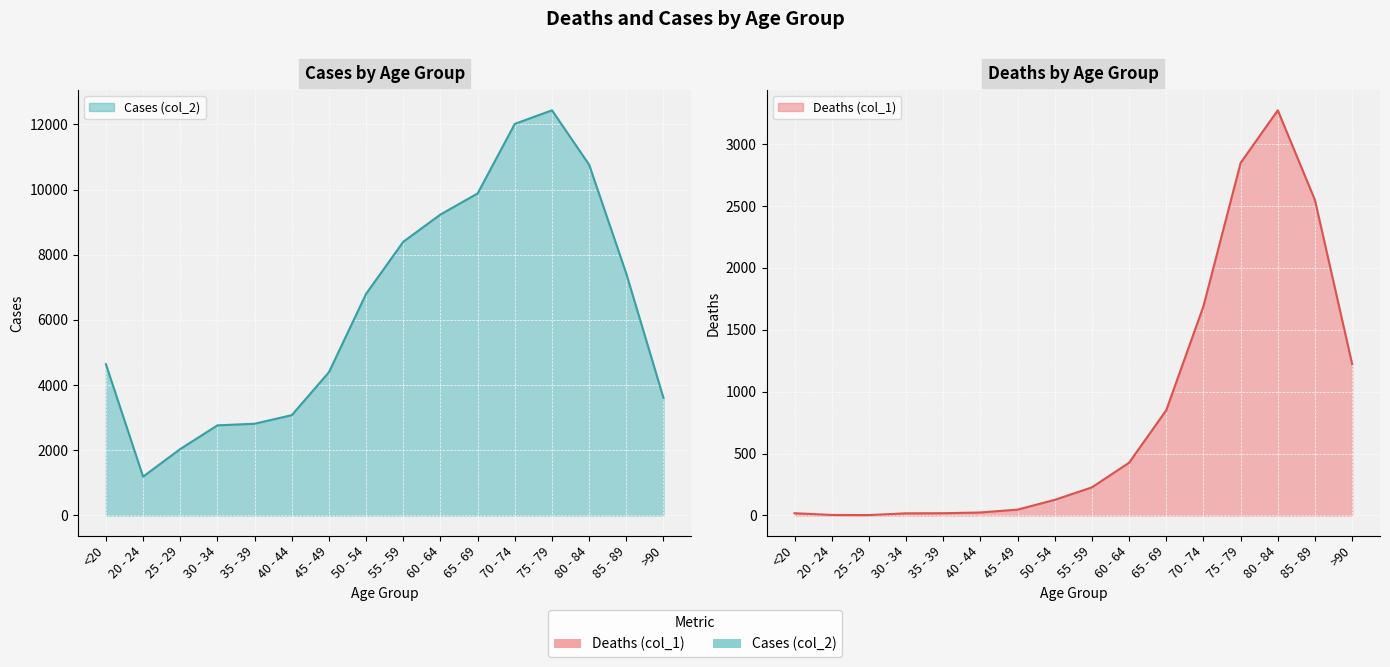

Is it true that Cases (col_2) equals 1191 at 20 - 24?

True